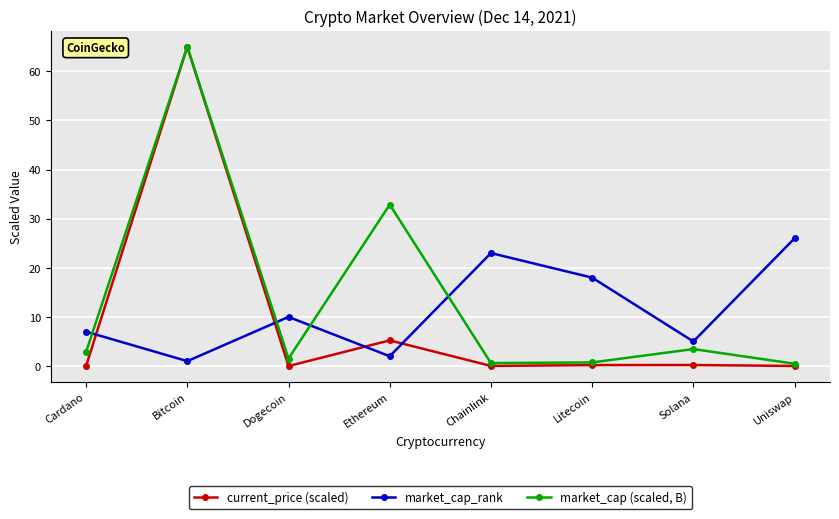

Read the market_cap (scaled, B) value at Chainlink.

0.6